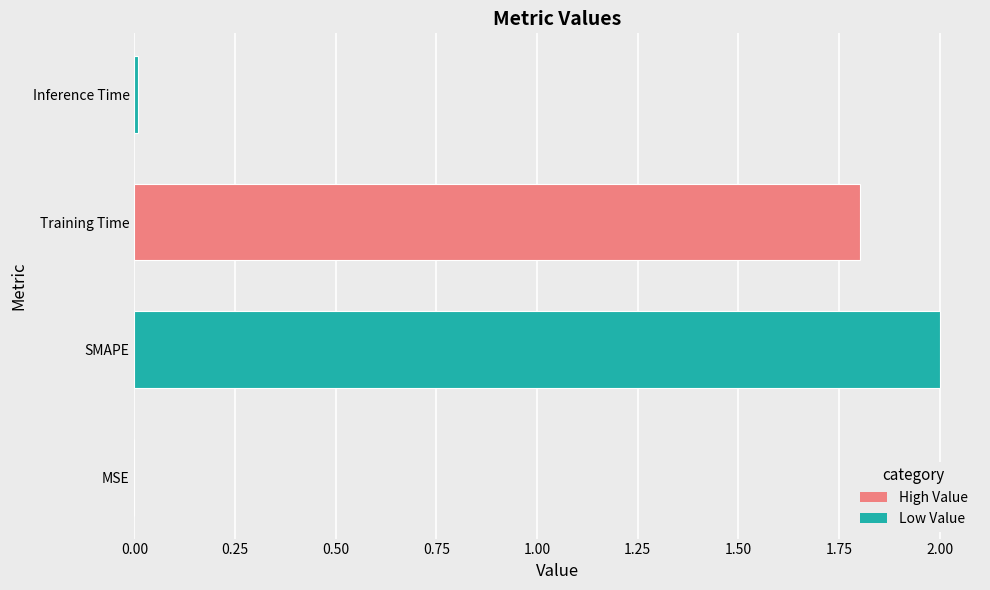

Where is the data nearest to the value 1?

Training Time